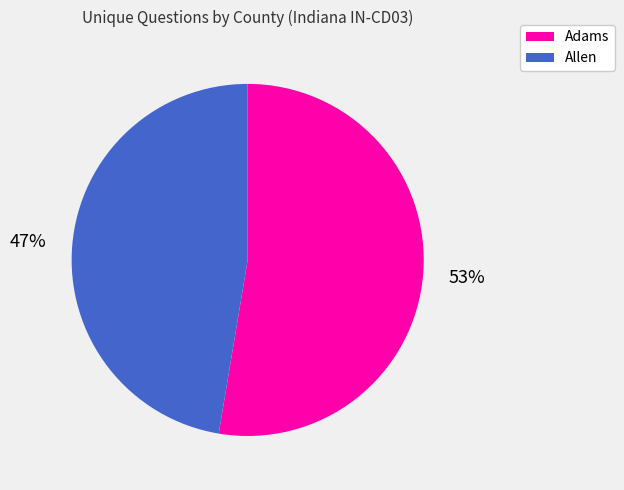

What is the majority slice?

Adams